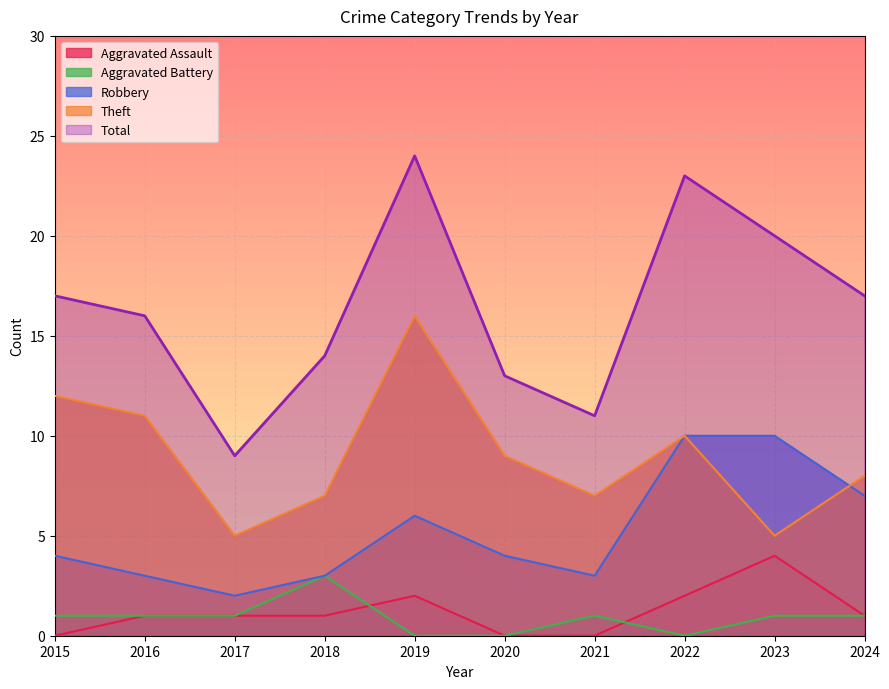

How many data points in Total are less than 17?

5